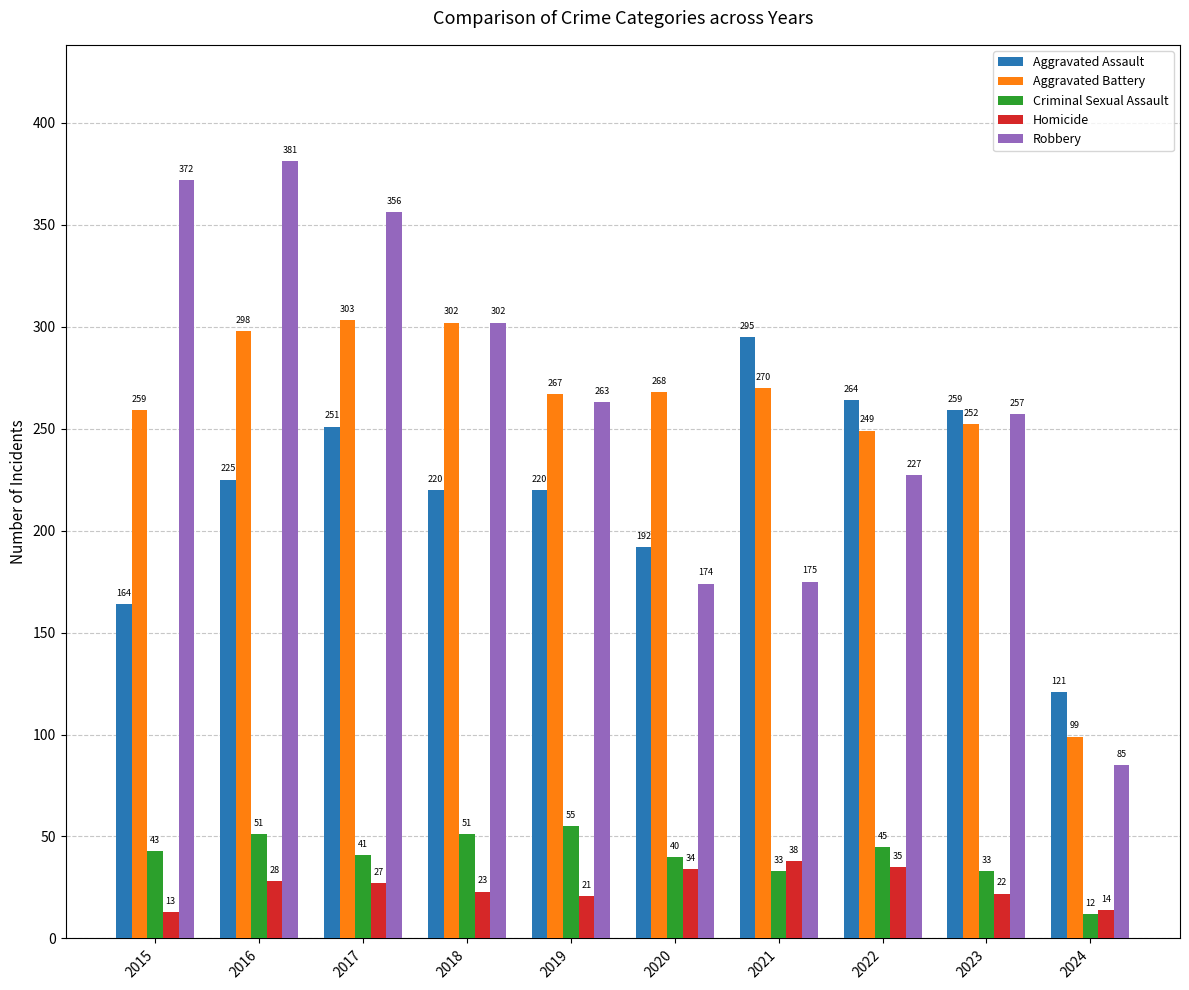

At how many categories does at least one series exceed 380?

1